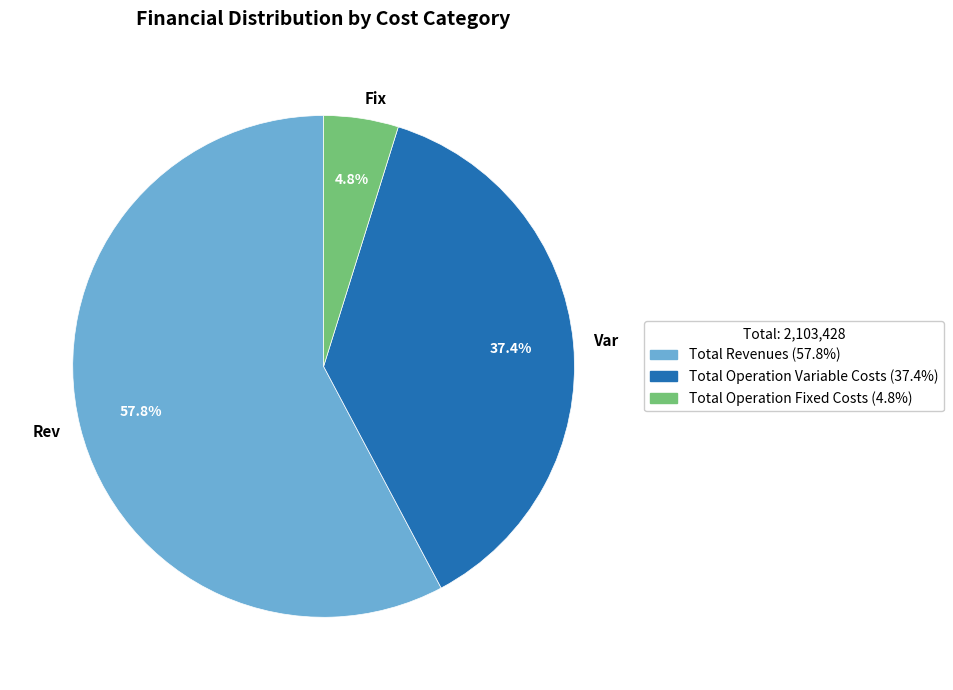

Which has a higher value, Fix or Rev?

Rev